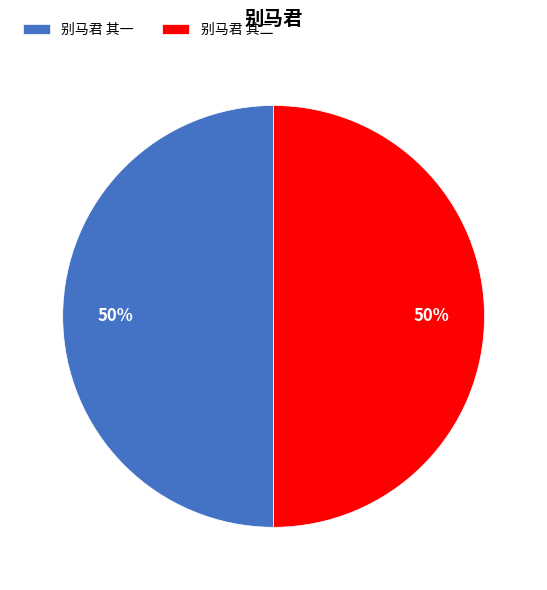

To the nearest percent, what portion does 别马君 其一 represent?

50%